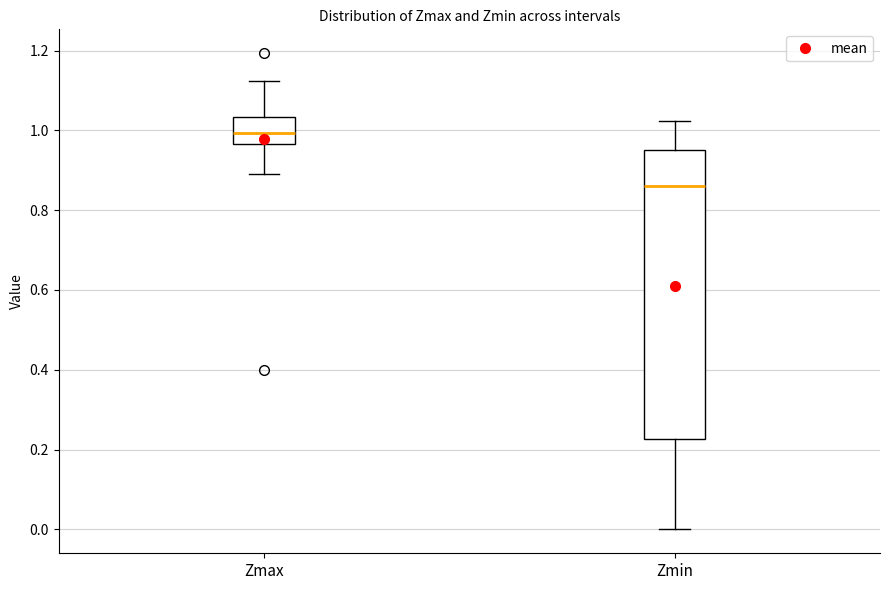

Which box is the tallest, from its lower edge to its upper edge?

Zmin